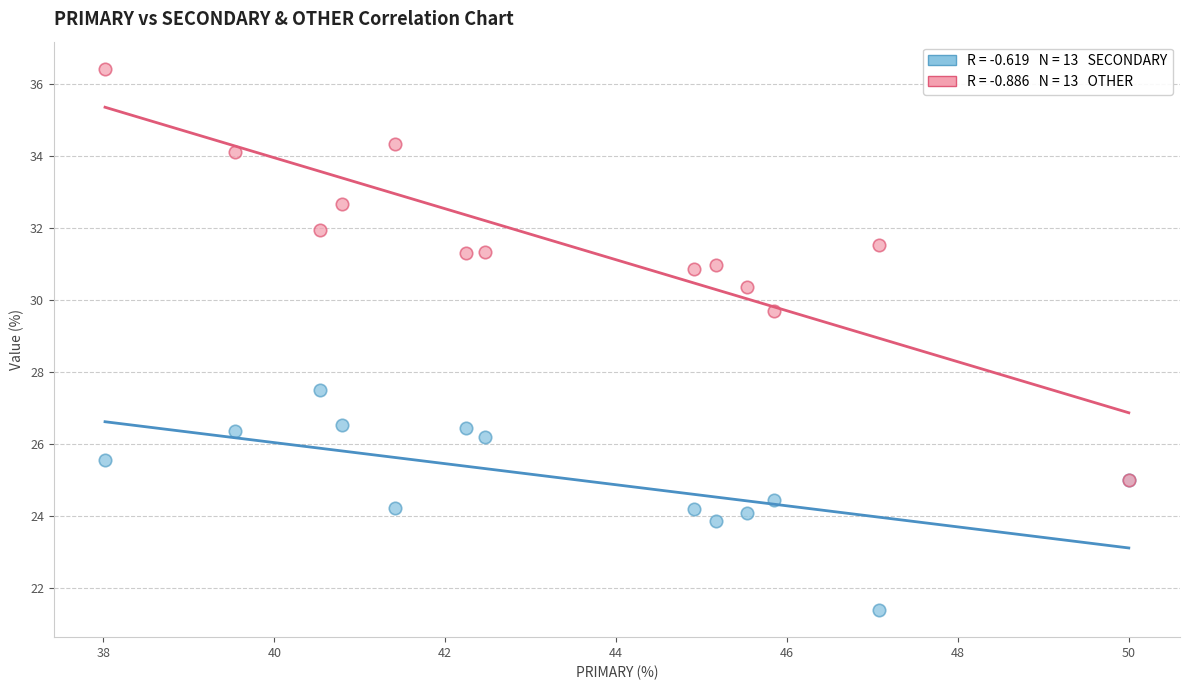

Across all series, what Y value is closest to 28?

27.5